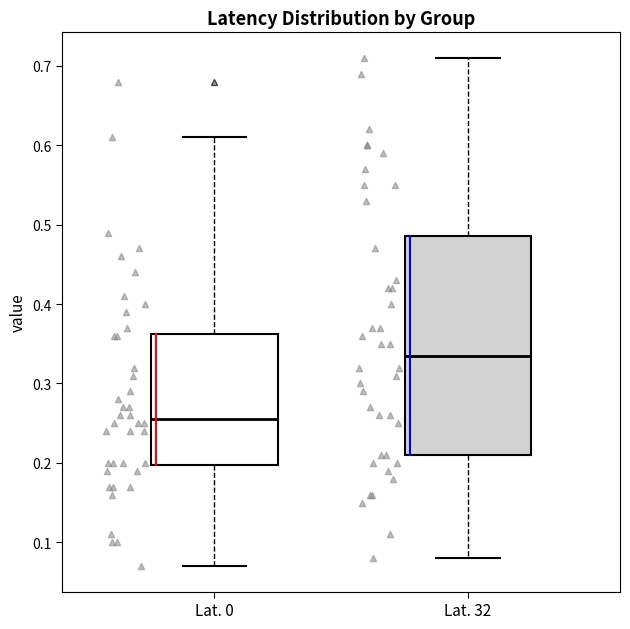

Reading left to right, transcribe this box plot: for each box, give where its median line is, the range the box spans, and where its two whiskers end, as read against the y-axis. The values are not printed on the chart, so give them approximately, as read against the axis.

Lat. 0: median 0.26, box 0.20 to 0.36, whiskers 0.07 to 0.61
Lat. 32: median 0.34, box 0.21 to 0.49, whiskers 0.08 to 0.71